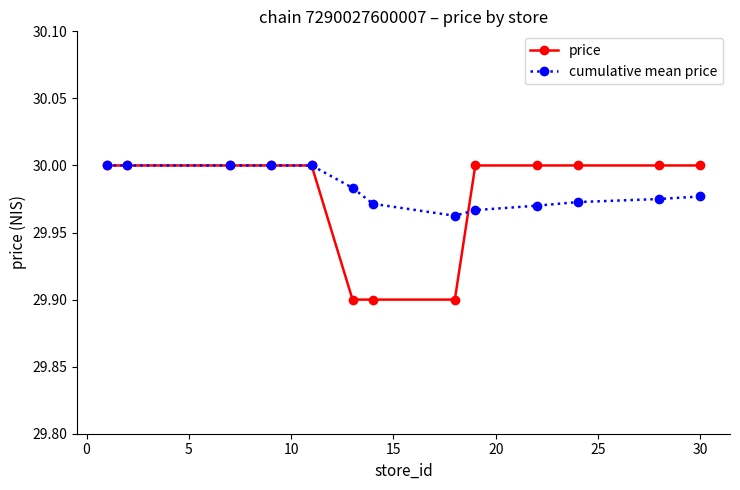

Which series has the widest spread of values?

price